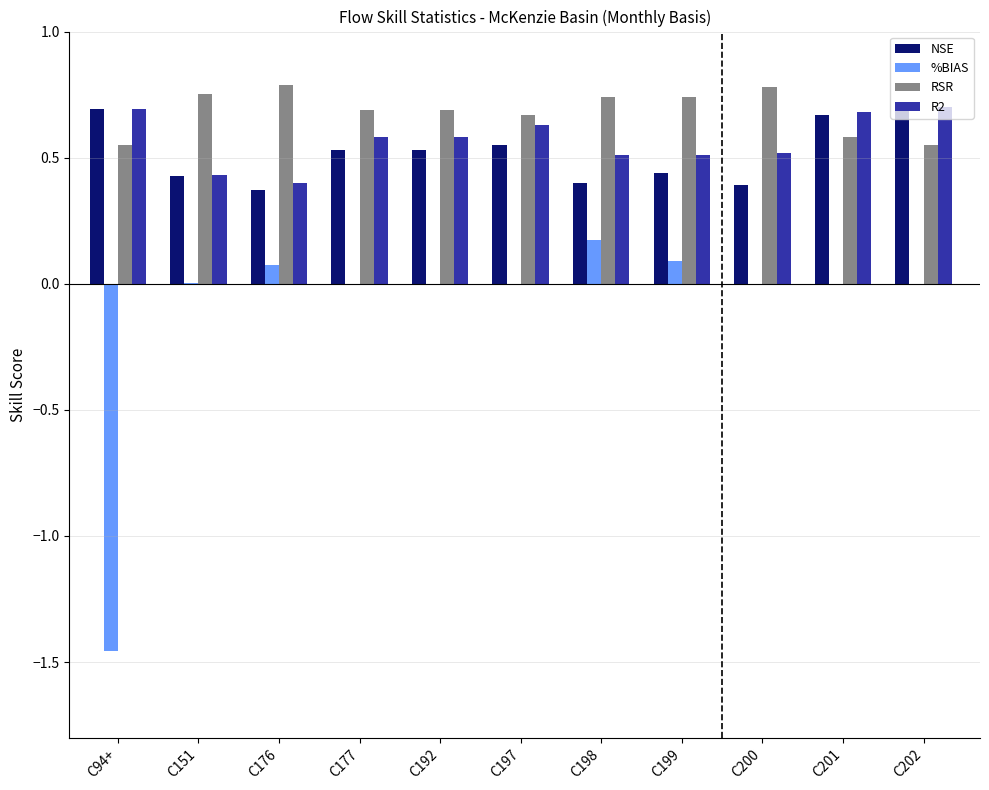

What is the sum of all NSE values?

5.7